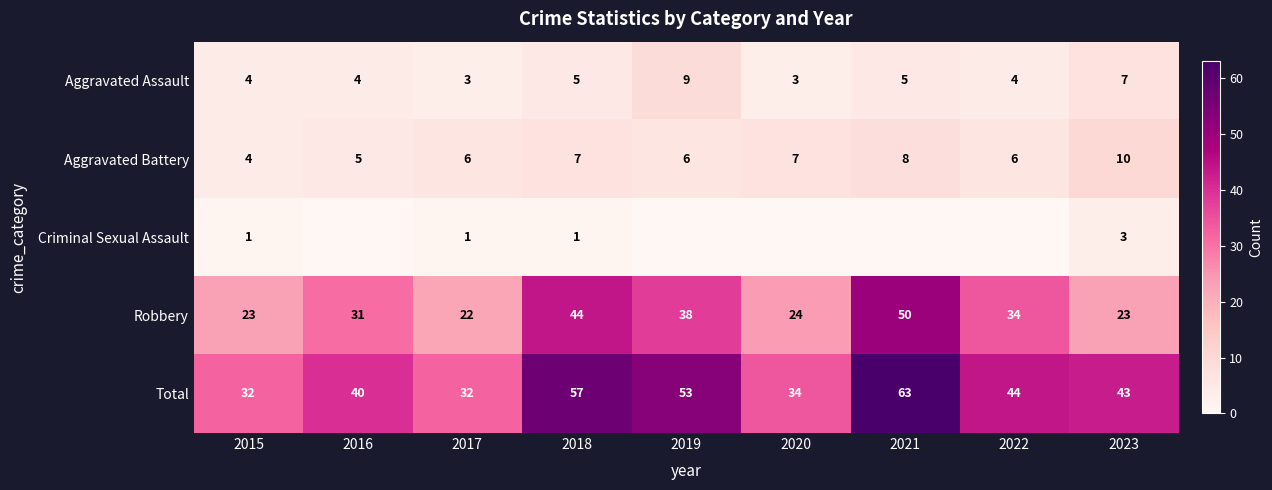

At which label does Robbery reach its peak?

2021